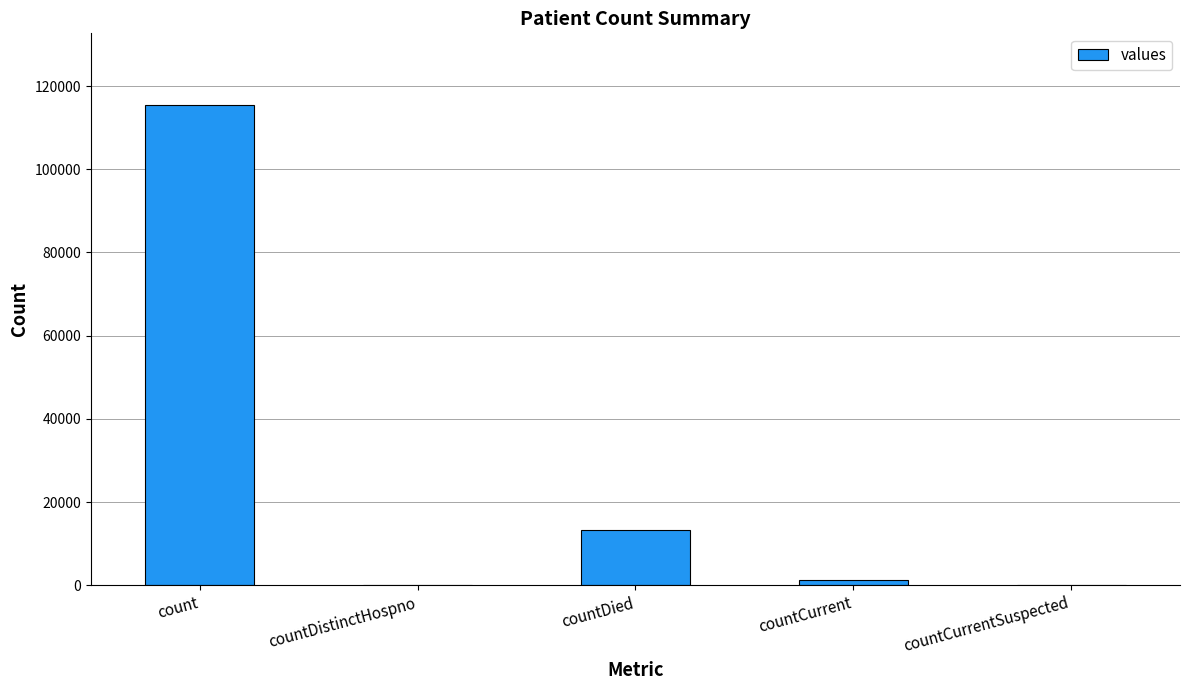

At which label is the value closest to 57689?

countDied